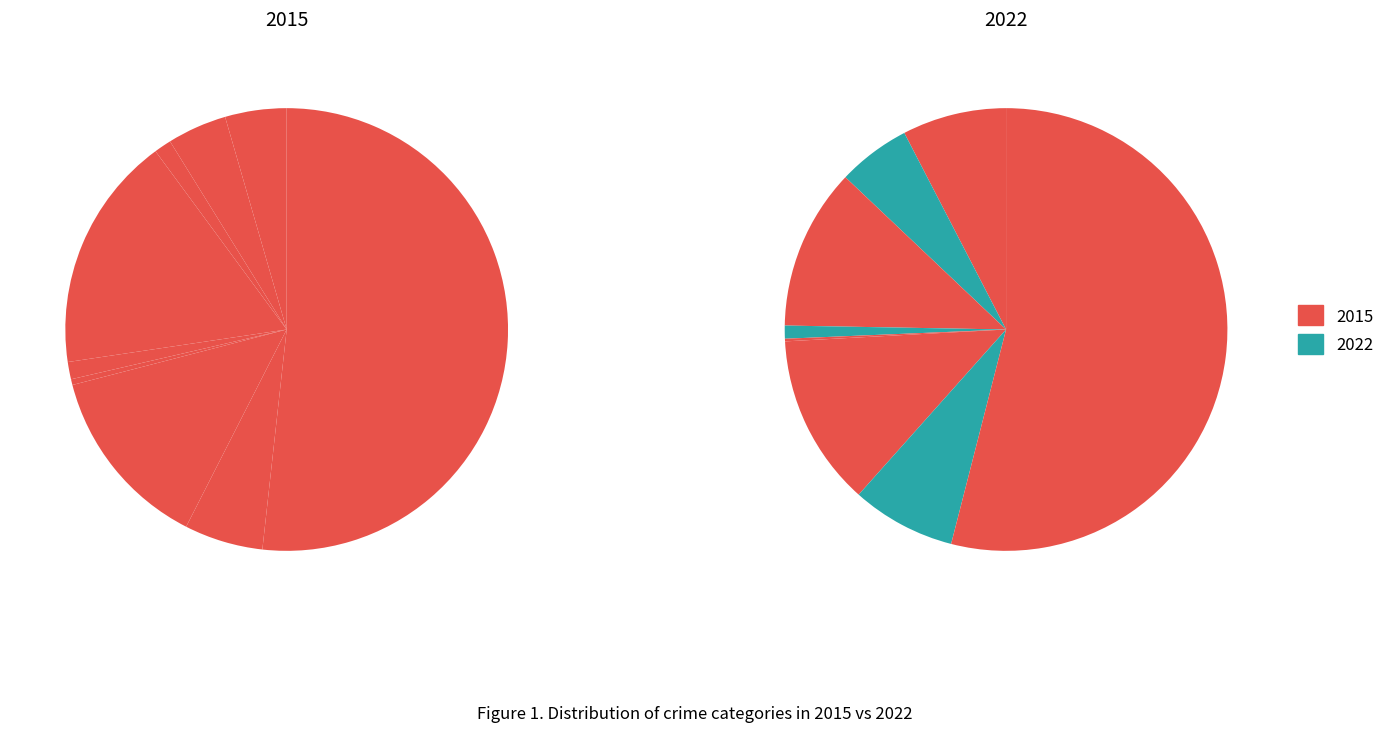

True or false: 7 accounts for 6% of the total.

True